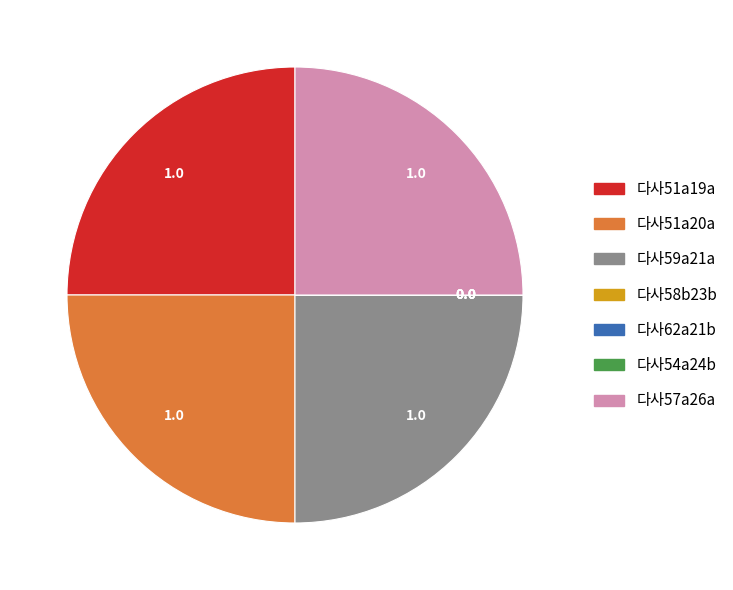

What is the ratio of the value at 다사59a21a to the value at 다사51a19a?

1.0